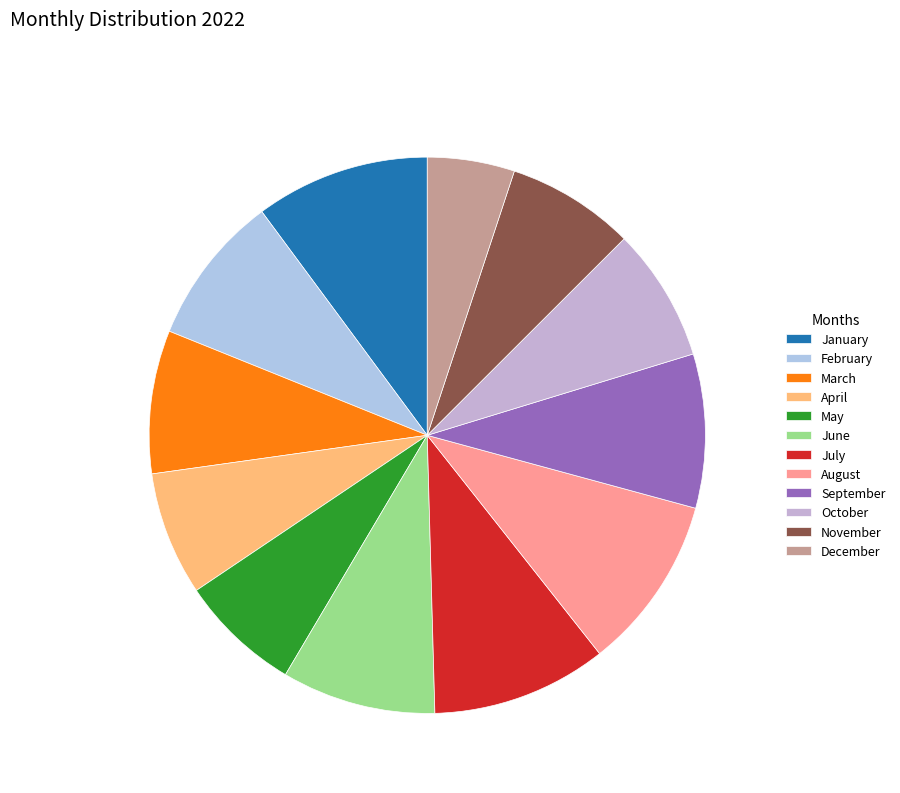

True or false: May accounts for 7% of the total.

True